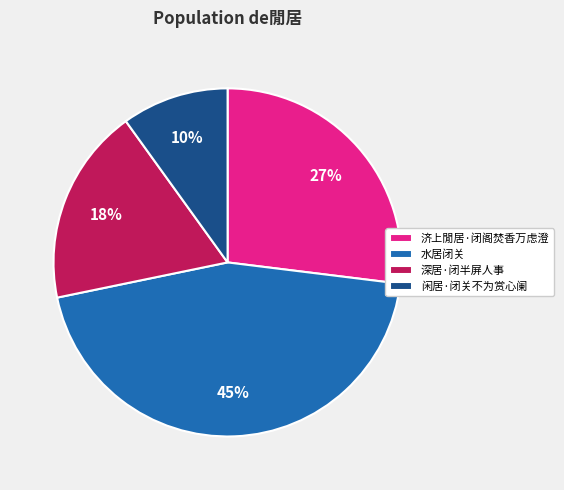

To the nearest percent, what portion does 水居闭关 represent?

45%